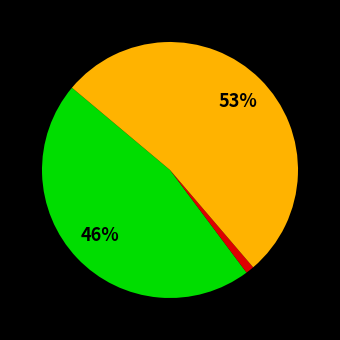

Is there any slice that represents more than half of the pie?

Yes